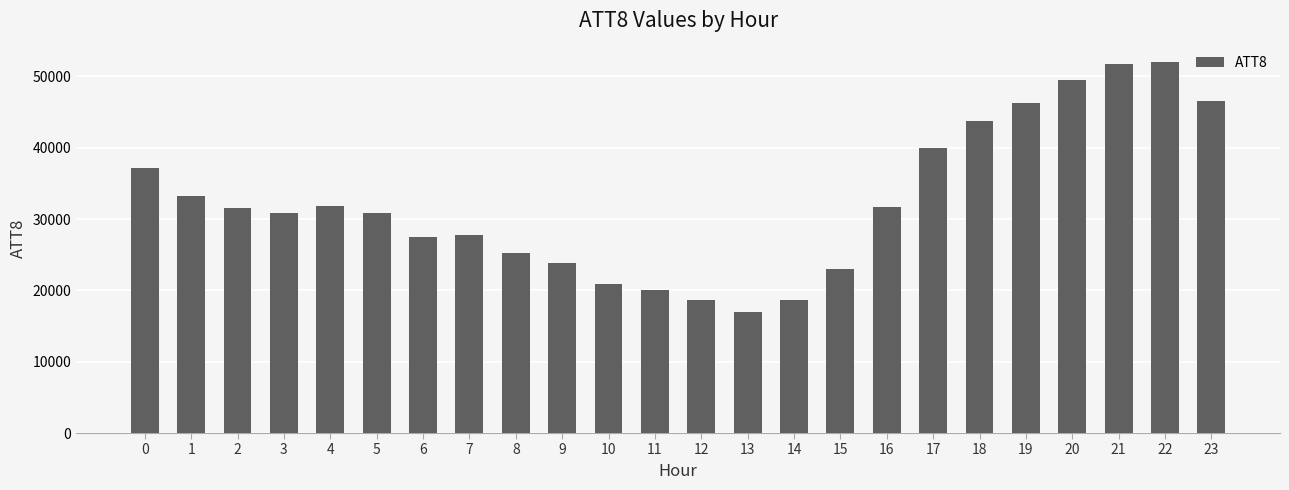

The value at 19 is 46300. True or false?

True